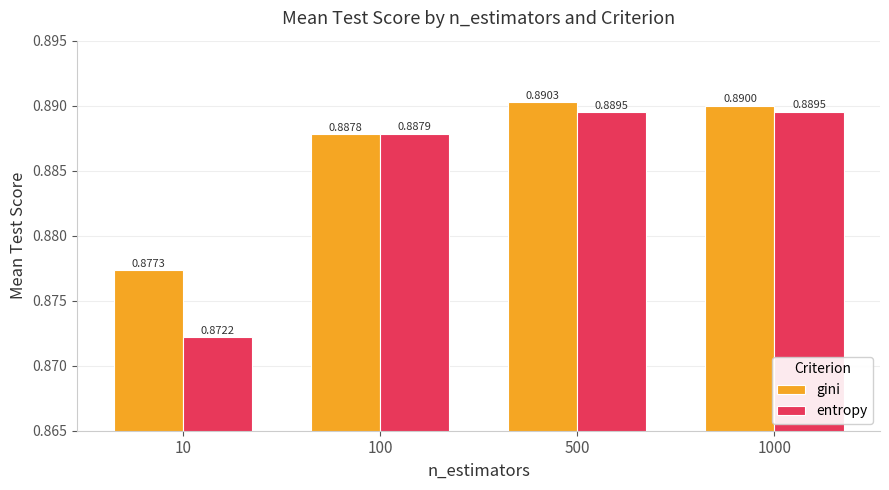

Which series has the largest total across all categories?

gini